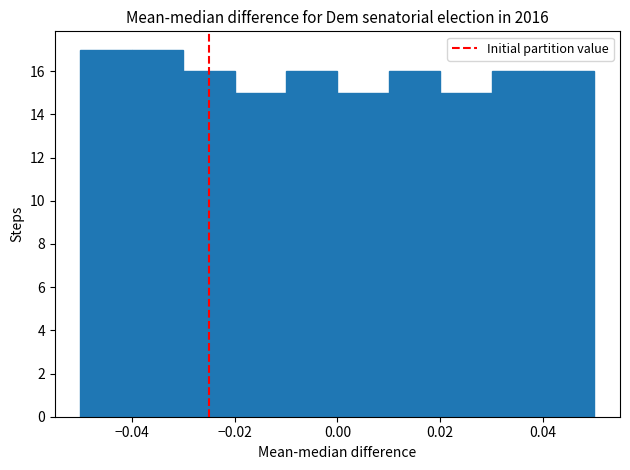

Reading left to right, transcribe this chart: for each bar, give the range it covers on the x-axis and its height. The values are not printed on the chart, so give them approximately, as read against the axis.

-0.05 to -0.04: 17
-0.04 to -0.03: 17
-0.03 to -0.02: 16
-0.02 to -0.01: 15
-0.01 to 0.00: 16
0.00 to 0.01: 15
0.01 to 0.02: 16
0.02 to 0.03: 15
0.03 to 0.04: 16
0.04 to 0.05: 16